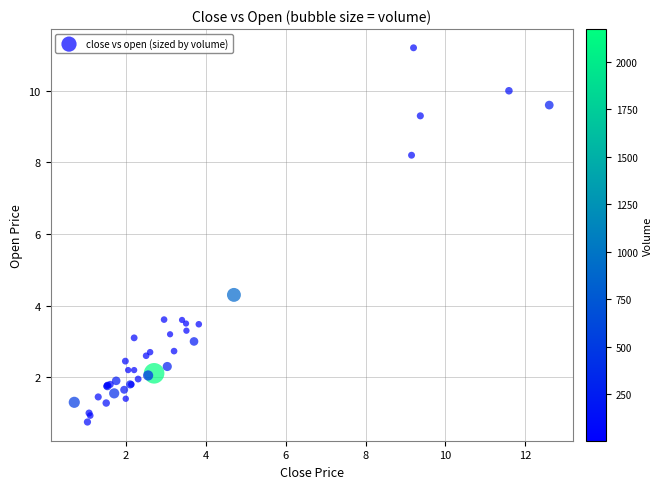

What Y value in the scatter plot is closest to 5?

4.3